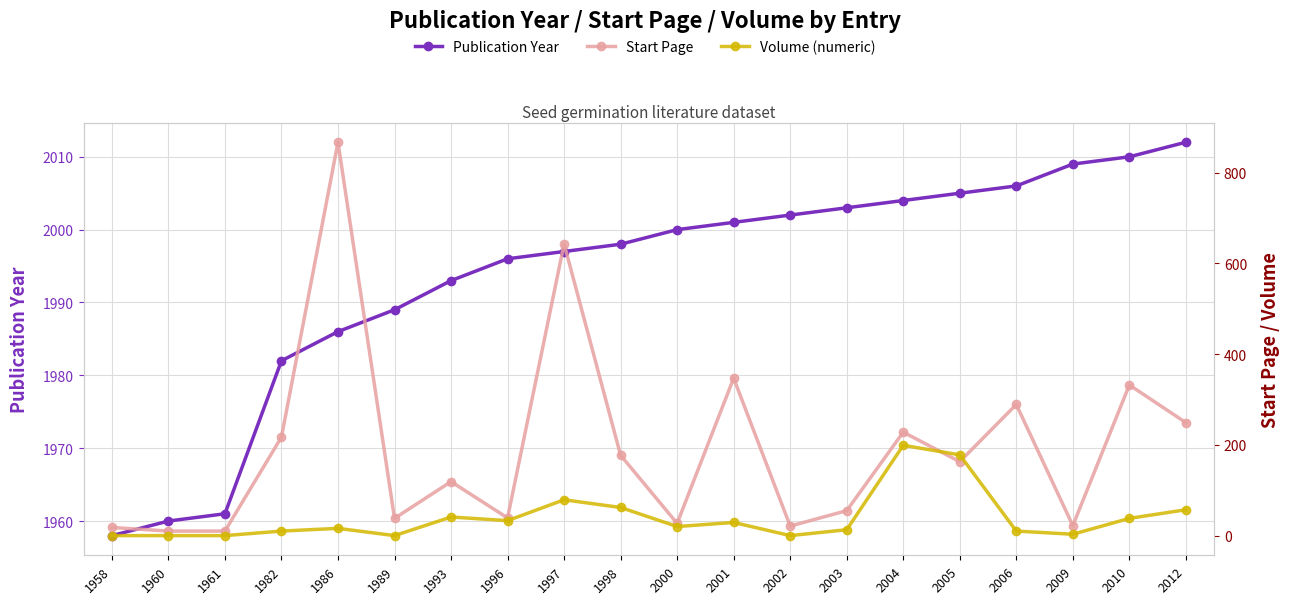

Reading left to right, extract all data points from this chart.

Publication Year: 1958=1958	1960=1960	1961=1961	1982=1982	1986=1986	1989=1989	1993=1993	1996=1996	1997=1997	1998=1998	2000=2000	2001=2001	2002=2002	2003=2003	2004=2004	2005=2005	2006=2006	2009=2009	2010=2010	2012=2012
Start Page: 1958=18	1960=10	1961=10	1982=217	1986=867	1989=38	1993=119	1996=39	1997=643	1998=177	2000=27	2001=347	2002=21	2003=55	2004=228	2005=163	2006=289	2009=22	2010=332	2012=249
Volume (numeric): 1958=0	1960=0	1961=0	1982=10	1986=16	1989=0	1993=41	1996=33	1997=79	1998=62	2000=20	2001=29	2002=0	2003=13	2004=199	2005=178	2006=10	2009=3	2010=38	2012=57